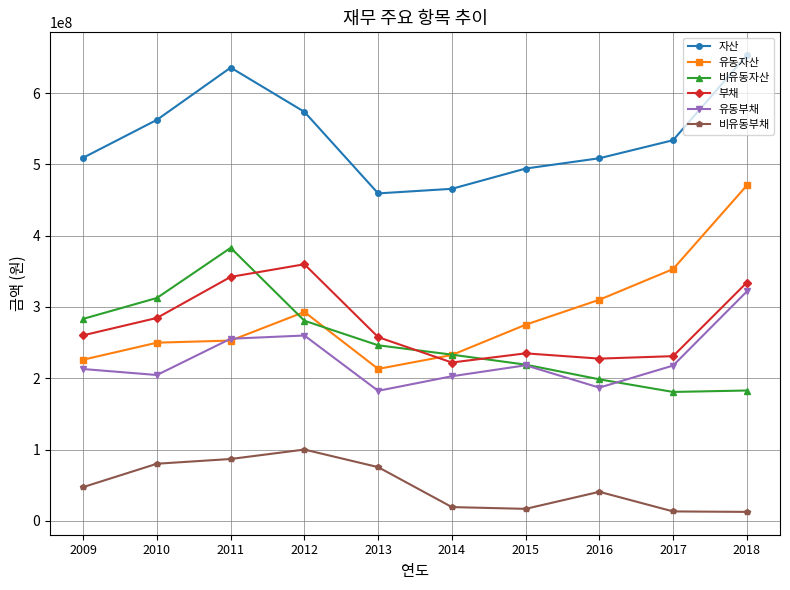

True or false: 비유동자산 has more than 1 points higher than both neighbors.

False